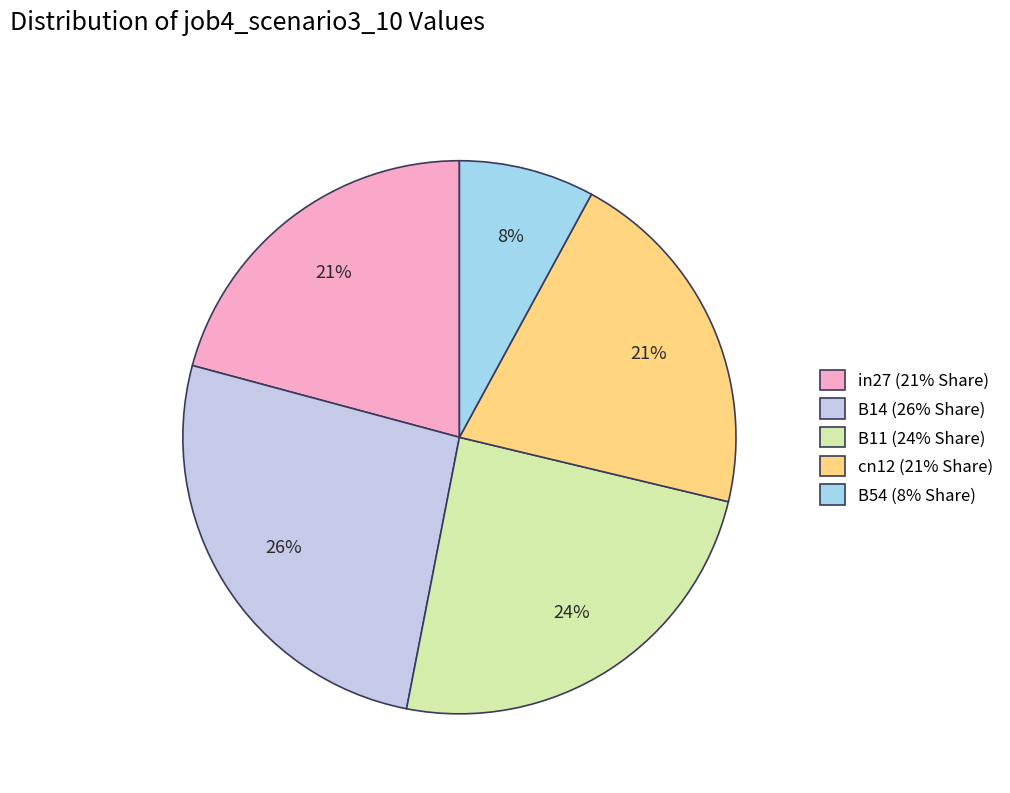

Does any single category account for the majority?

No